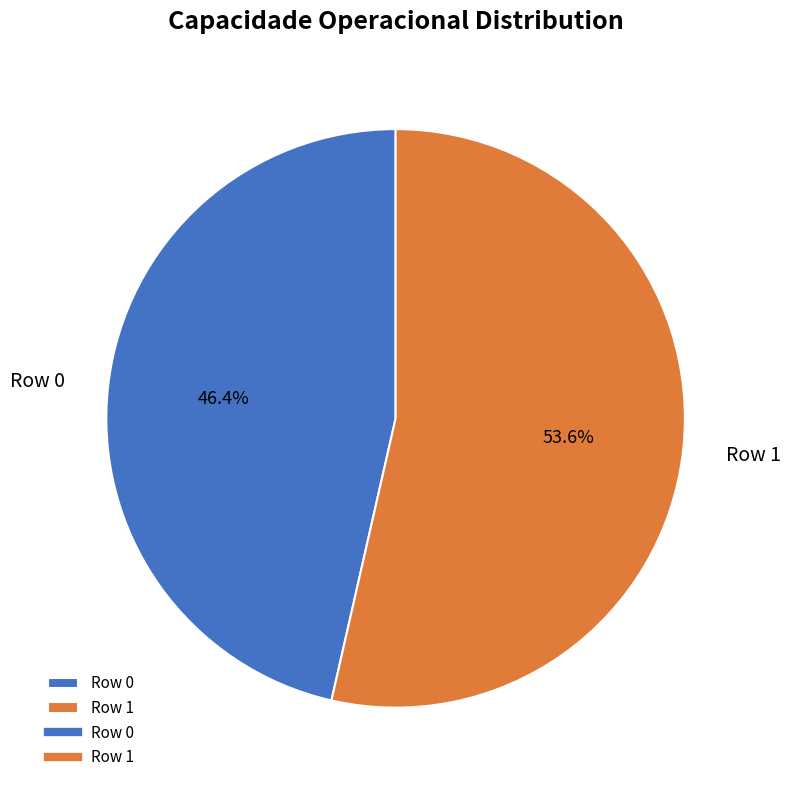

Count the number of slices in the pie.

2